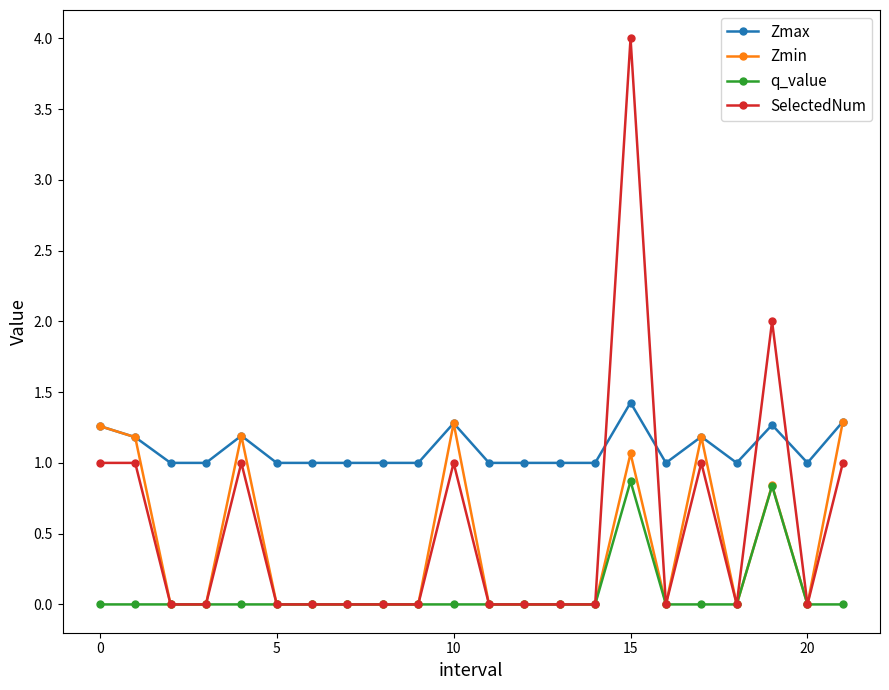

True or false: SelectedNum and Zmax cross at least once.

True